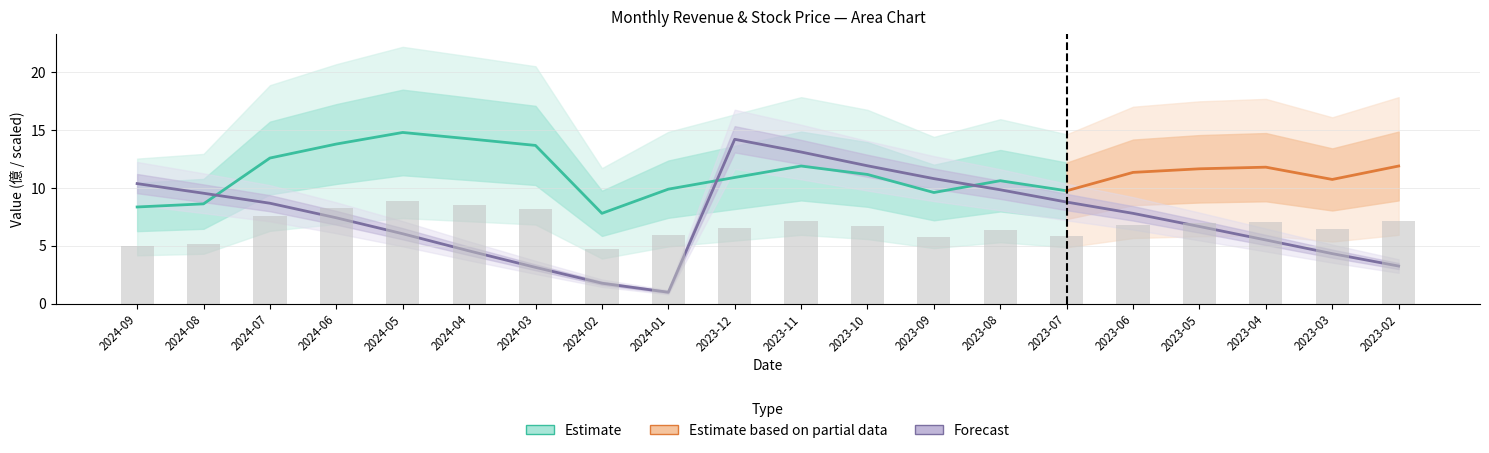

What is the sum of the 累計營收 values at 2023-02 and 2023-04?

8.8